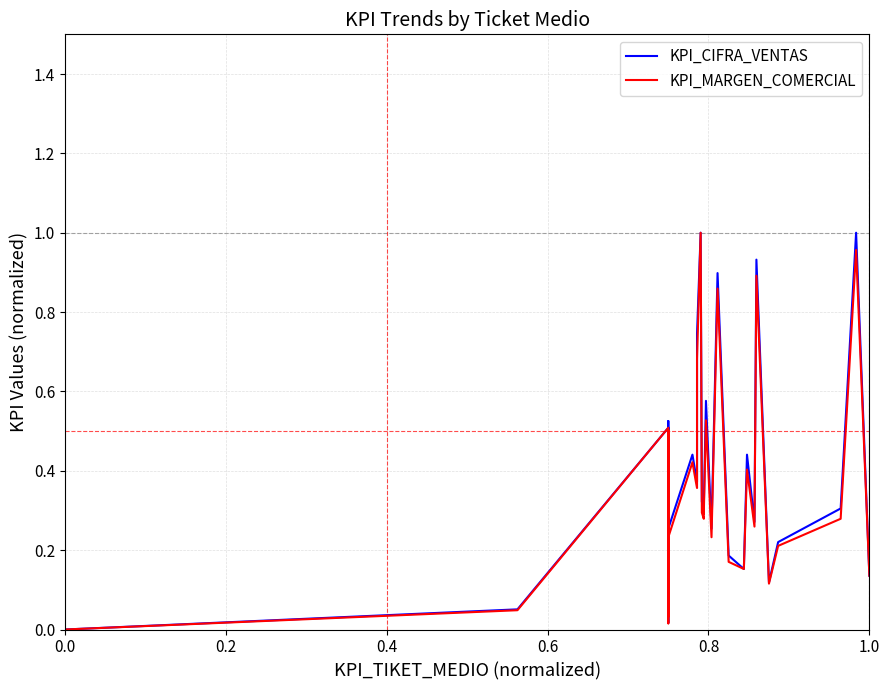

Which series has the largest total across all categories?

KPI_CIFRA_VENTAS